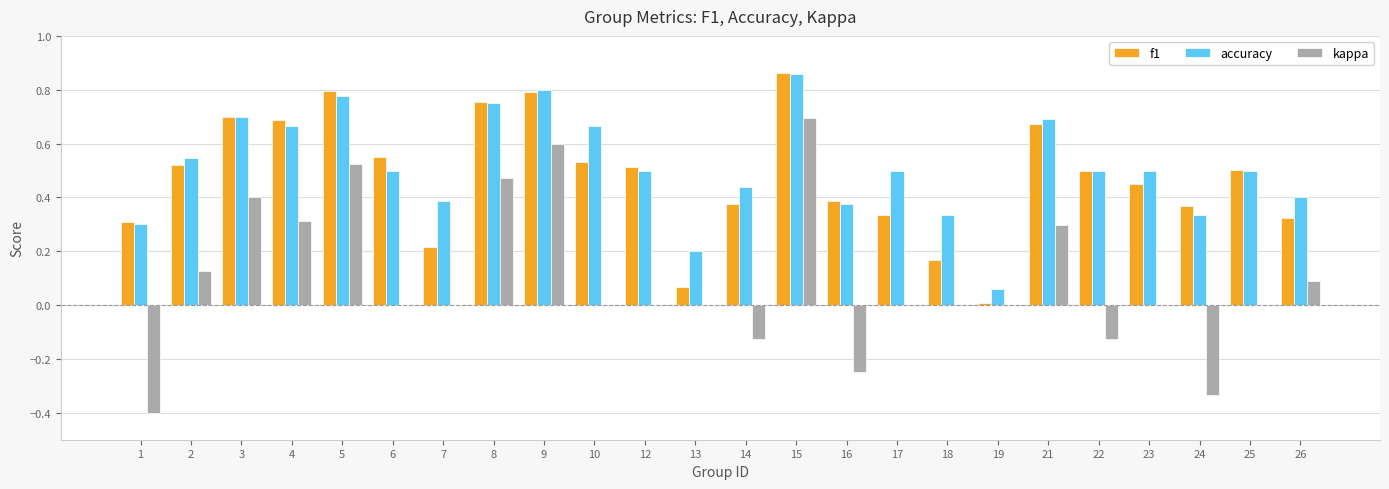

Which category has the highest value in the f1 series?

15